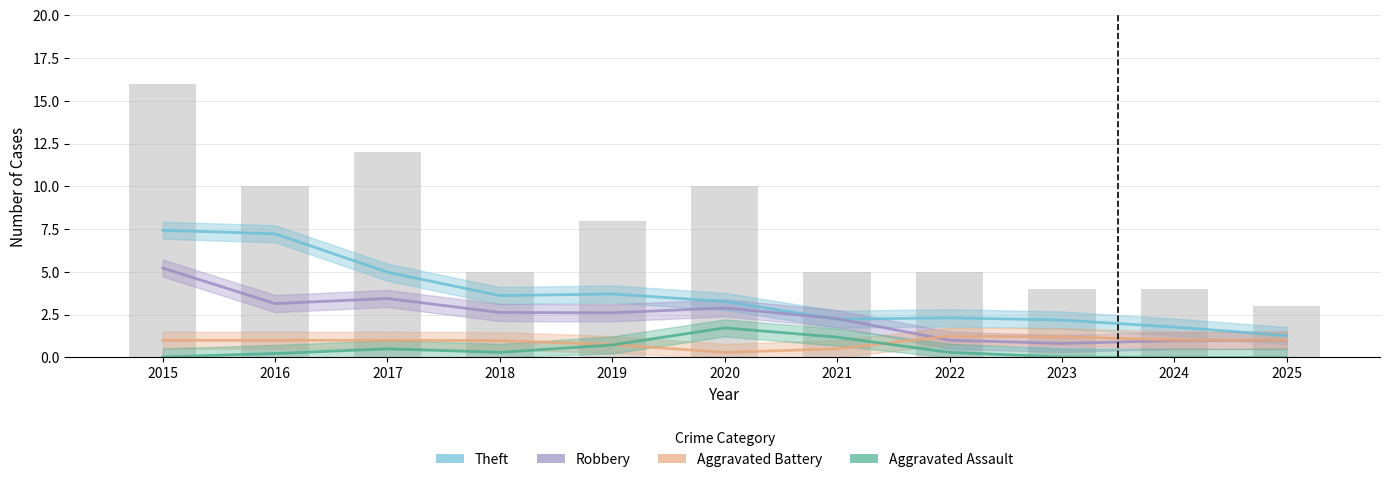

Is the value of Aggravated Battery at 2016 greater than the value of Aggravated Assault at 2016?

Yes